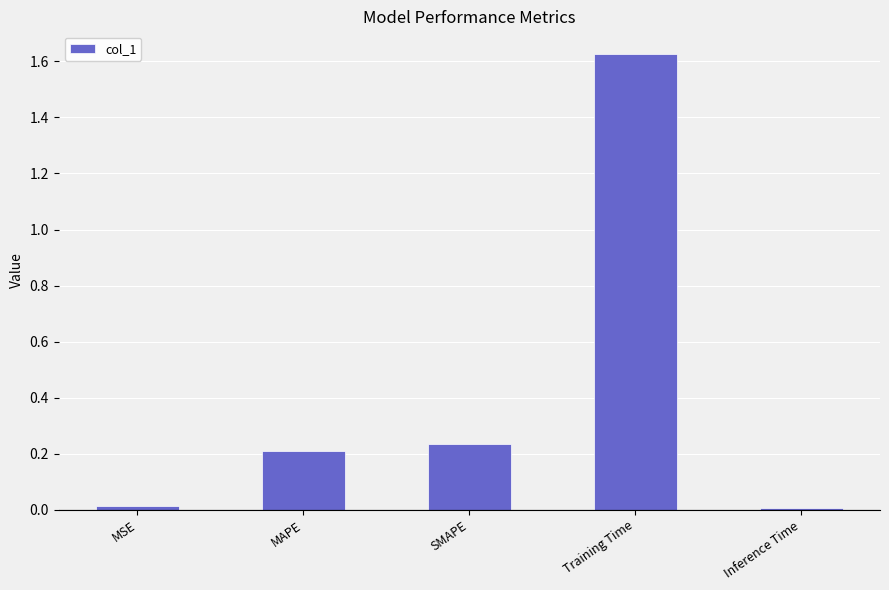

Which has a higher value, SMAPE or Training Time?

Training Time